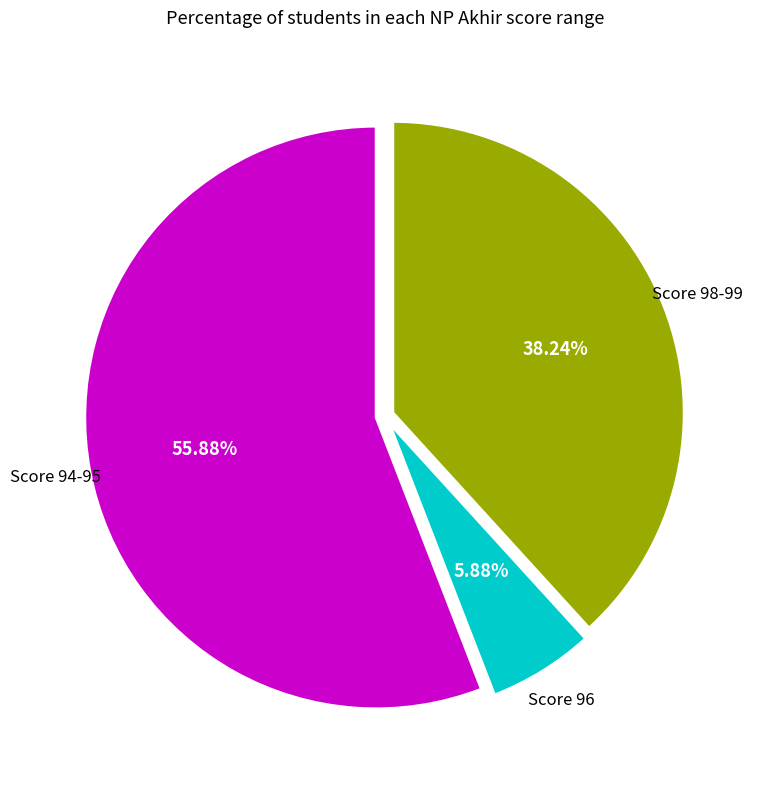

Is there a majority slice in this chart?

Yes